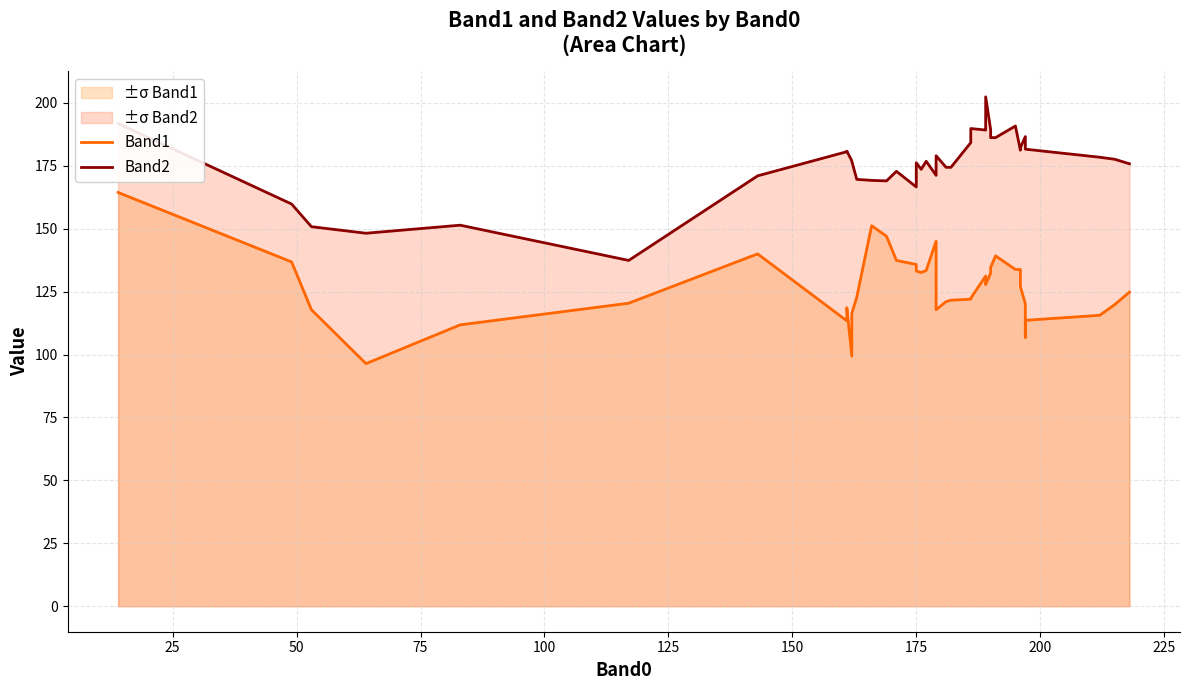

How many interior local peaks does the Band1 series have?

6